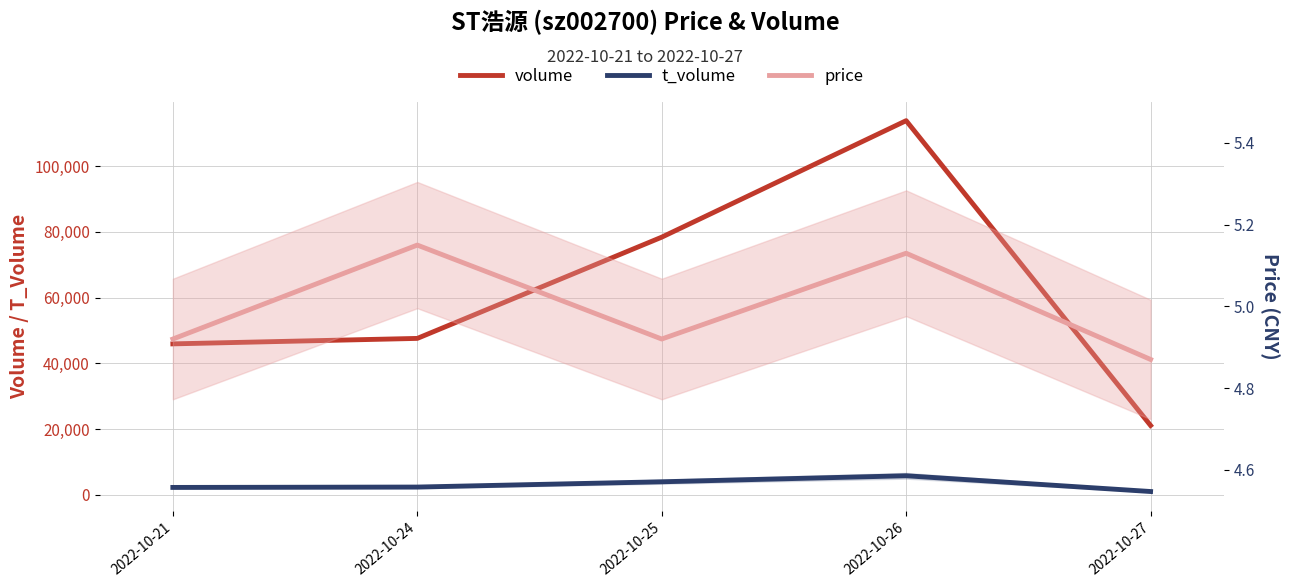

Which series has the largest range (max minus min)?

volume